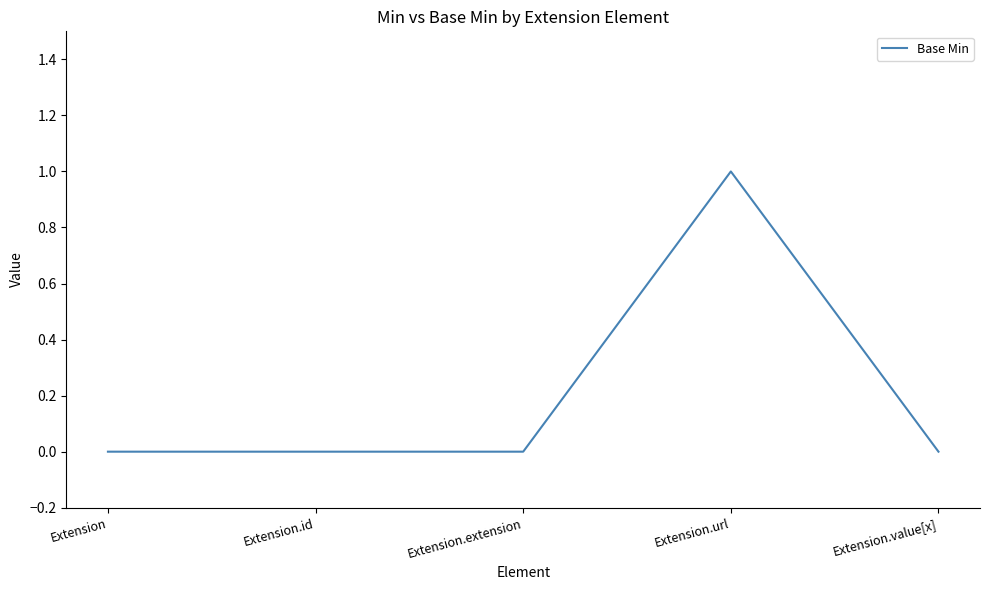

Is it true that the value at Extension.value[x] is 0?

True